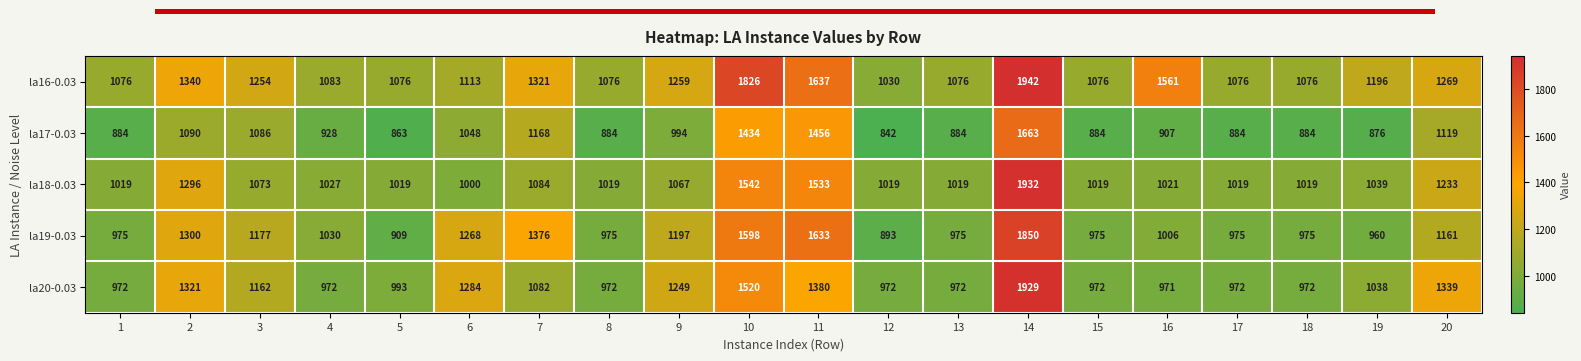

Which series has the largest range (max minus min)?

la20-0.03